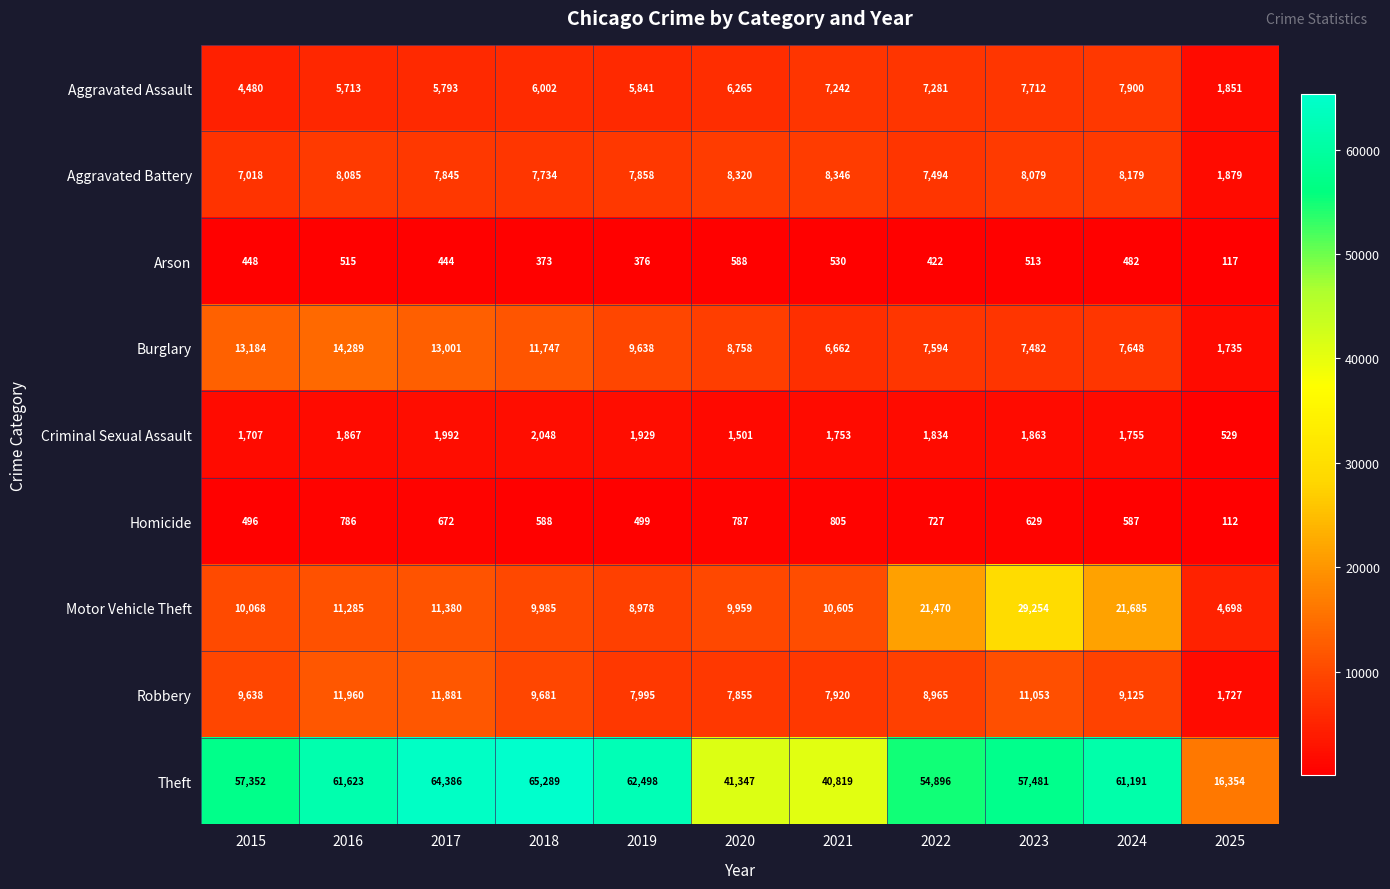

At how many categories does at least one series exceed 38823?

10